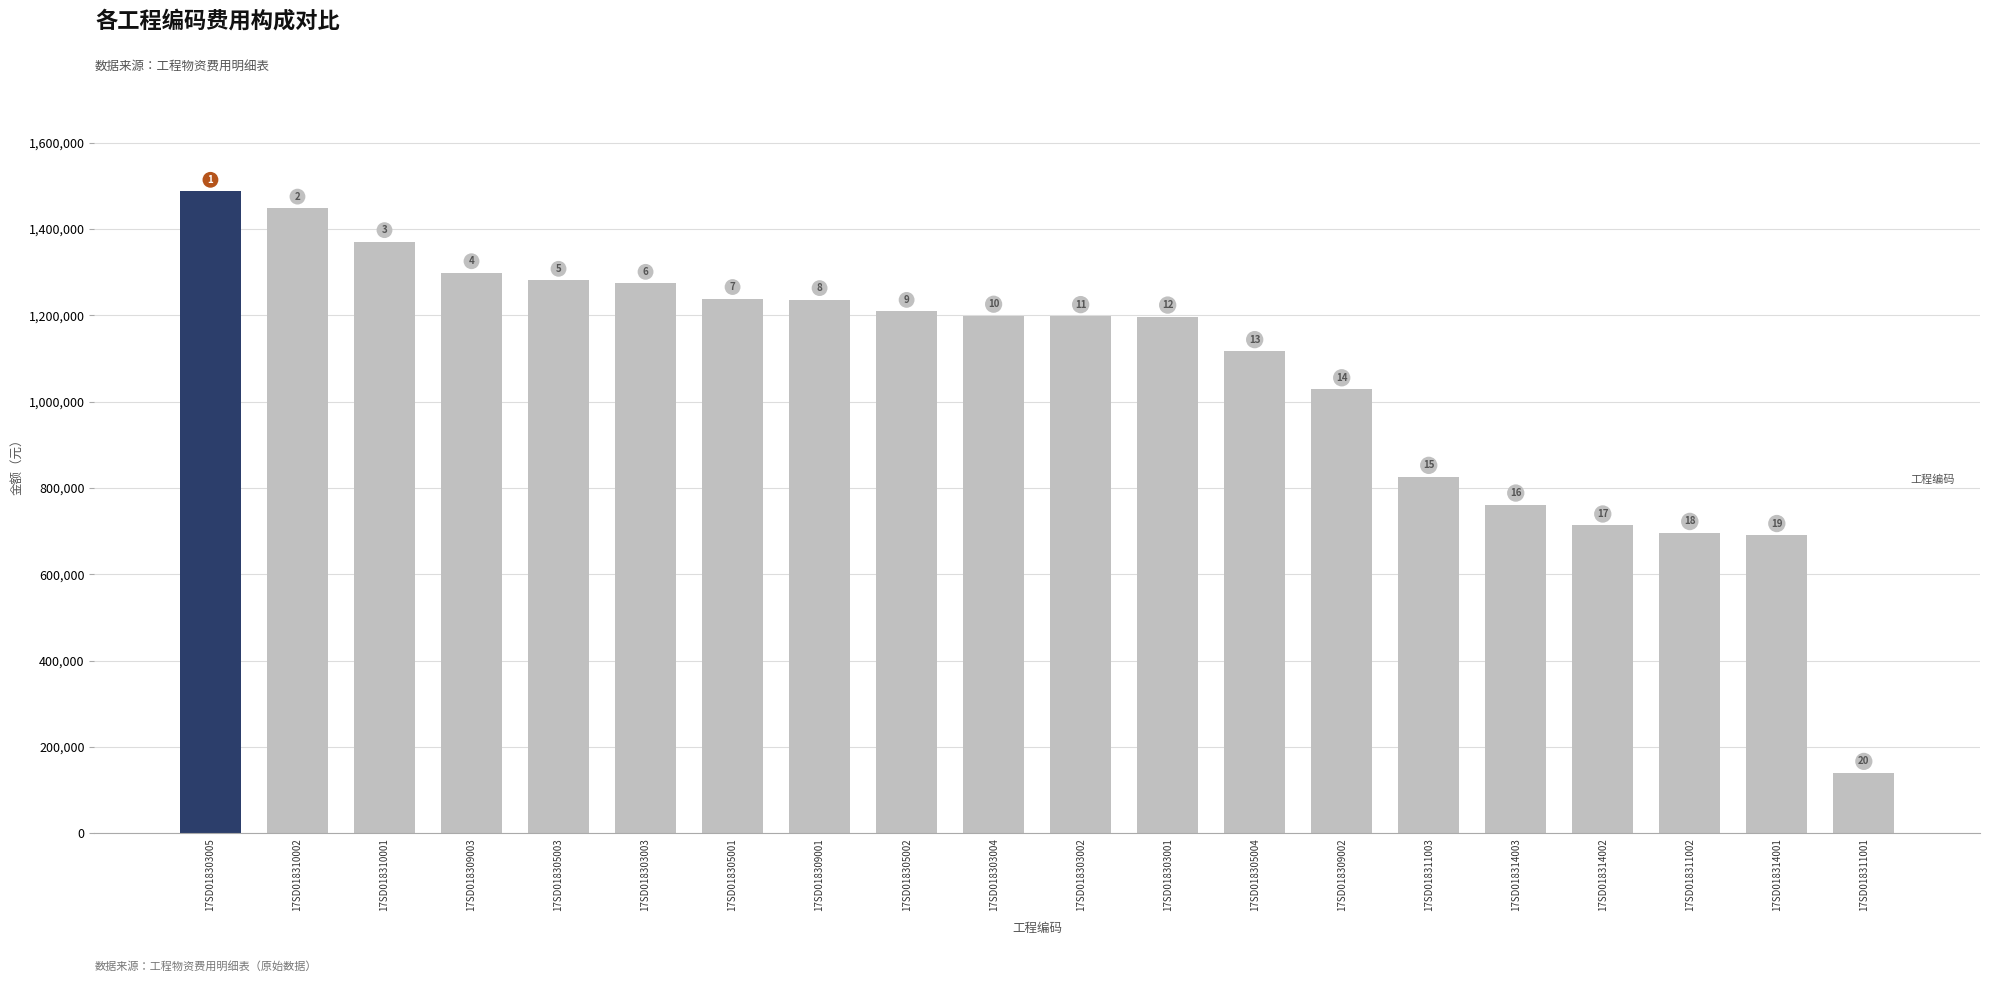

What is the average value?

1070697.9